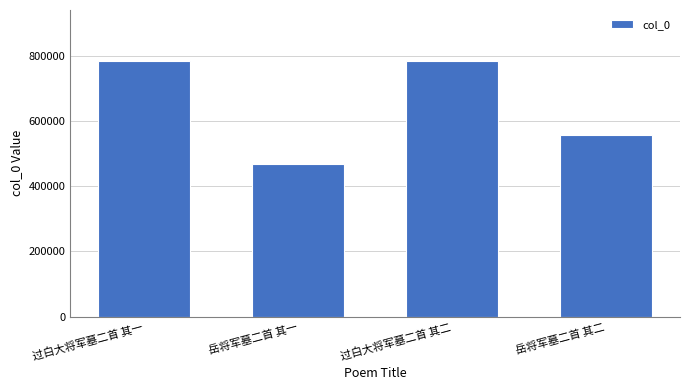

What is the label of the 1st bar from the right?

岳将军墓二首 其二